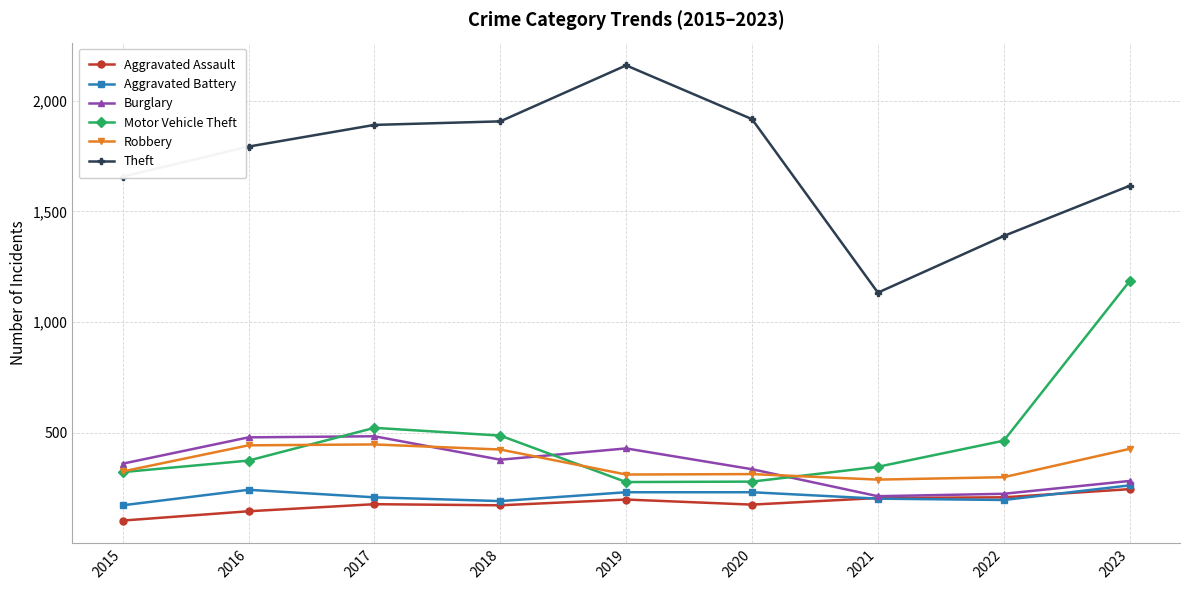

Which series has the widest spread of values?

Theft